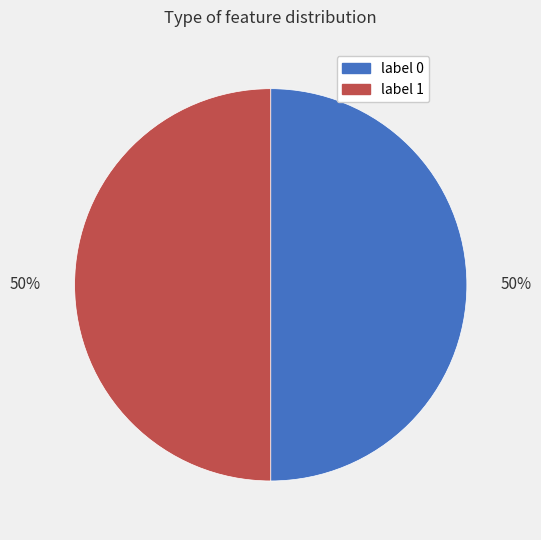

Is it true that label 1 is 60% of the pie?

False